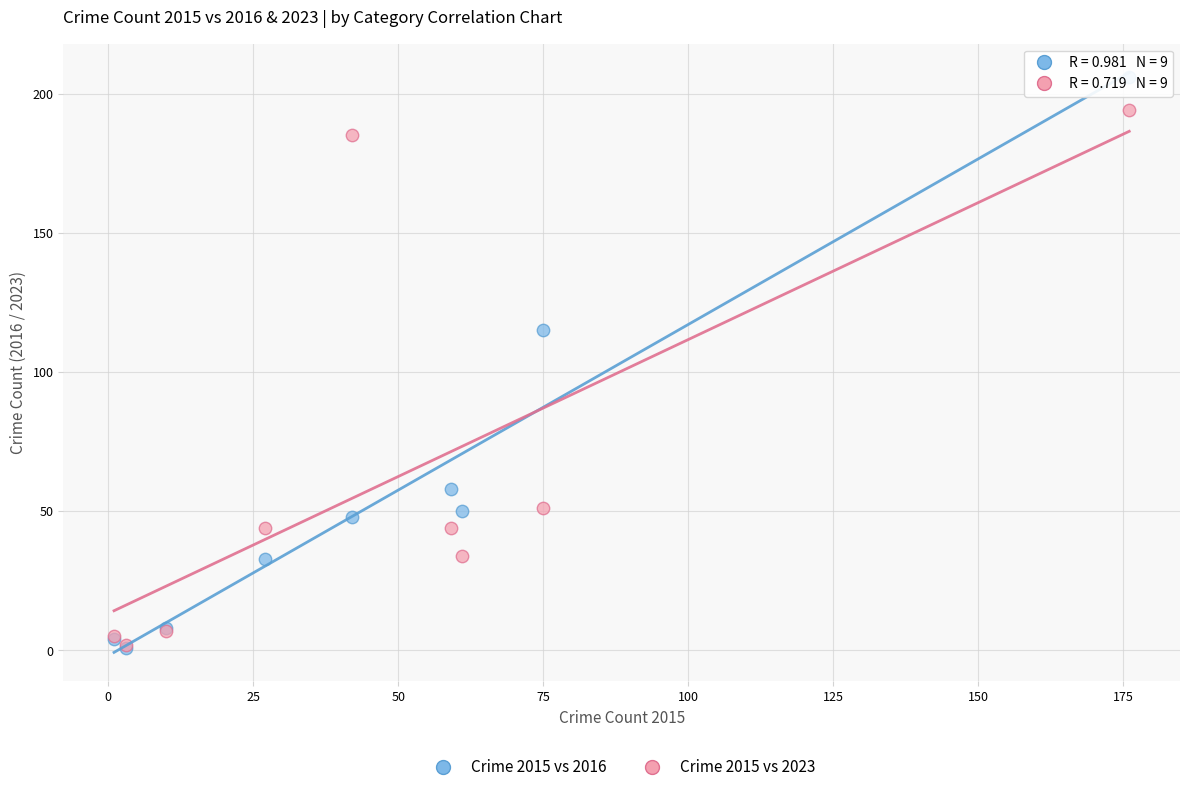

In the Crime 2015 vs 2023 series, what Y value is closest to 98?

51